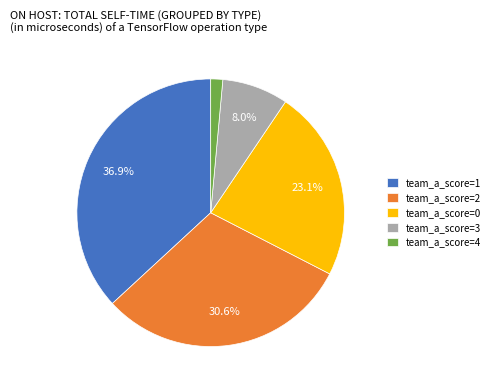

Approximately how many times larger is the value at team_a_score=0 compared to team_a_score=1?

0.6